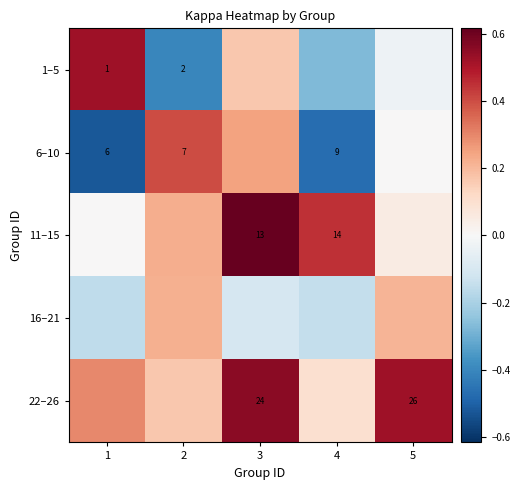

Is the value of 6–10 at 1 greater than the value of 22–26 at 3?

No